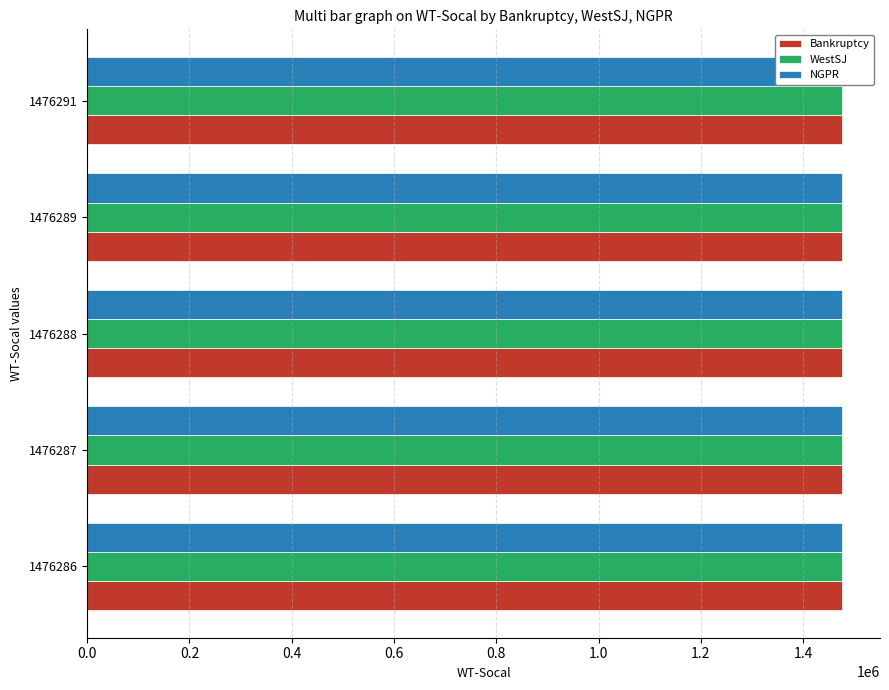

What is the highest value of the Bankruptcy series?

1476031